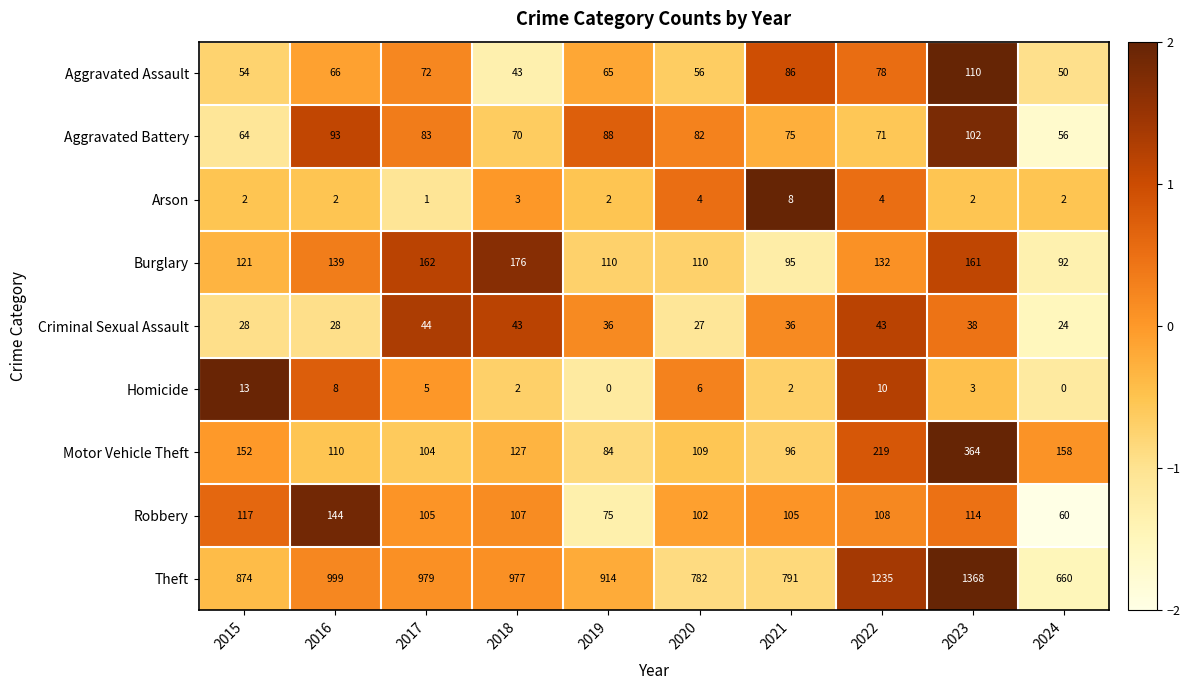

At which category is the sum across all series the highest?

2023